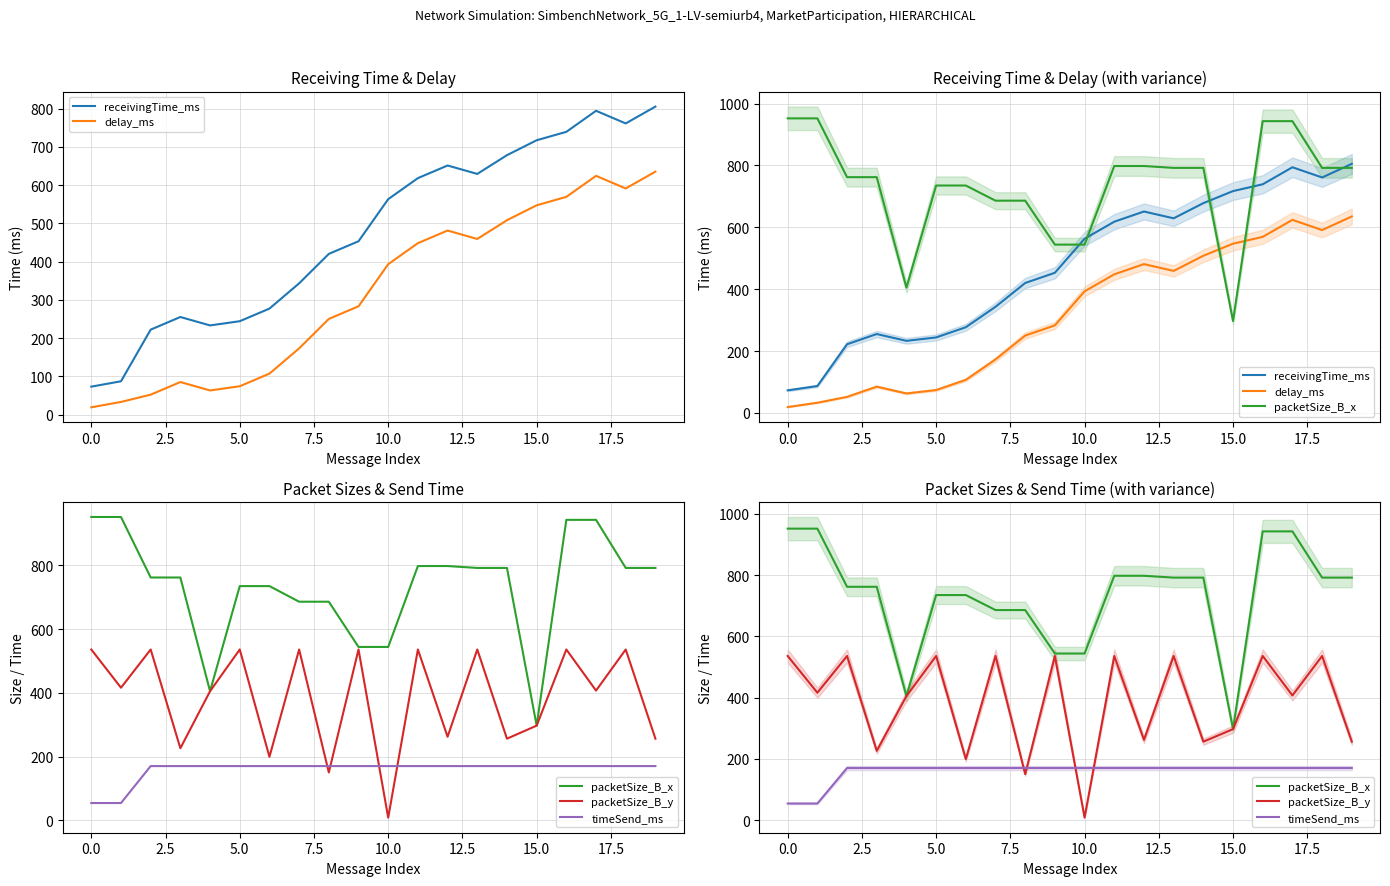

True or false: packetSize_B_y and timeSend_ms cross at least once.

True